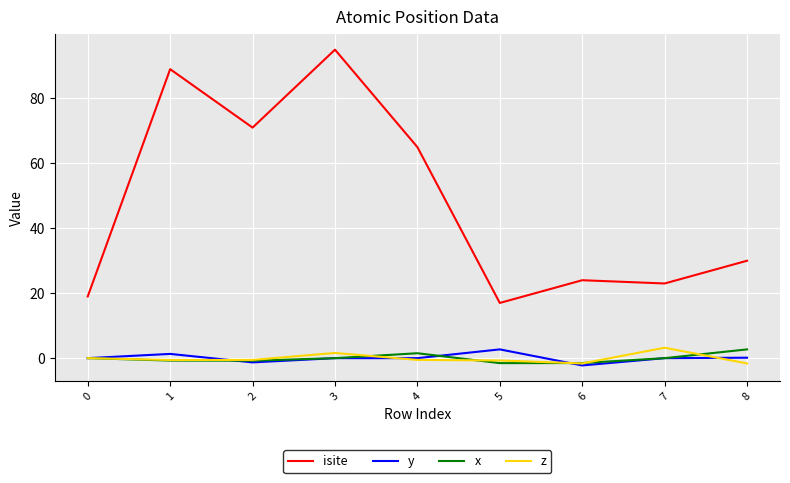

True or false: isite and y intersect in this chart.

False